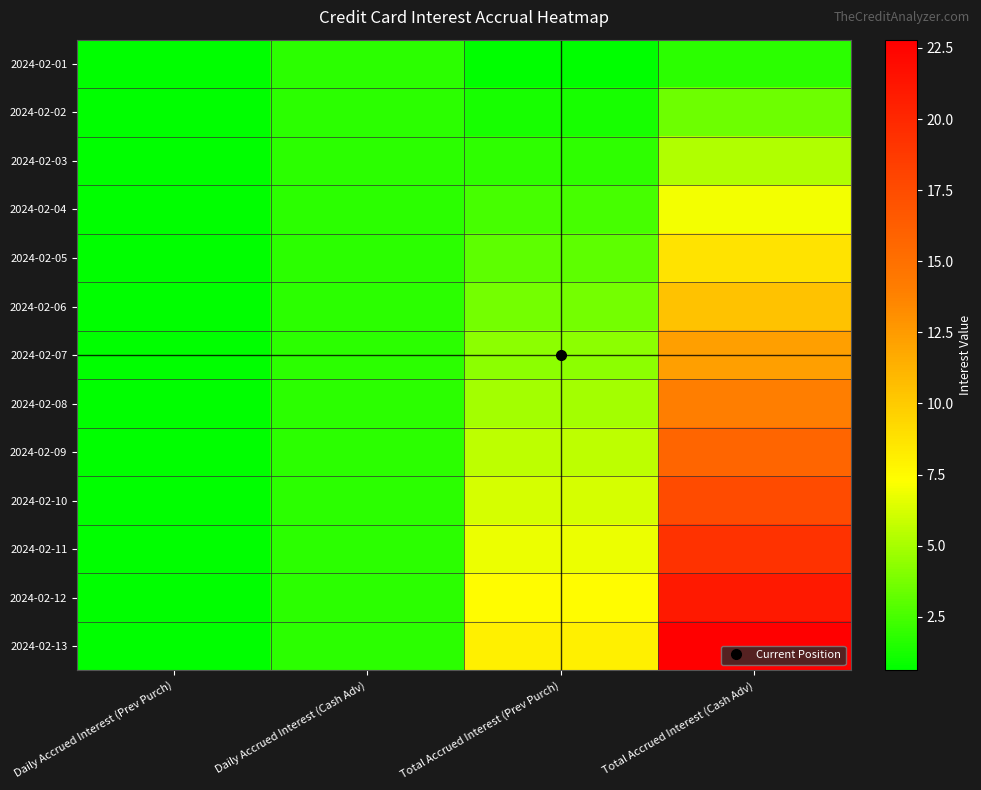

Reading left to right, list all the values displayed in this chart.

2024-02-01: Daily Accrued Interest (Prev Purch)=0.6	Daily Accrued Interest (Cash Adv)=1.7	Total Accrued Interest (Prev Purch)=0.6	Total Accrued Interest (Cash Adv)=1.7
2024-02-02: Daily Accrued Interest (Prev Purch)=0.6	Daily Accrued Interest (Cash Adv)=1.7	Total Accrued Interest (Prev Purch)=1.2	Total Accrued Interest (Cash Adv)=3.5
2024-02-03: Daily Accrued Interest (Prev Purch)=0.6	Daily Accrued Interest (Cash Adv)=1.7	Total Accrued Interest (Prev Purch)=1.8	Total Accrued Interest (Cash Adv)=5.2
2024-02-04: Daily Accrued Interest (Prev Purch)=0.6	Daily Accrued Interest (Cash Adv)=1.7	Total Accrued Interest (Prev Purch)=2.5	Total Accrued Interest (Cash Adv)=7.0
2024-02-05: Daily Accrued Interest (Prev Purch)=0.6	Daily Accrued Interest (Cash Adv)=1.8	Total Accrued Interest (Prev Purch)=3.1	Total Accrued Interest (Cash Adv)=8.7
2024-02-06: Daily Accrued Interest (Prev Purch)=0.6	Daily Accrued Interest (Cash Adv)=1.8	Total Accrued Interest (Prev Purch)=3.7	Total Accrued Interest (Cash Adv)=10.5
2024-02-07: Daily Accrued Interest (Prev Purch)=0.6	Daily Accrued Interest (Cash Adv)=1.8	Total Accrued Interest (Prev Purch)=4.3	Total Accrued Interest (Cash Adv)=12.2
2024-02-08: Daily Accrued Interest (Prev Purch)=0.6	Daily Accrued Interest (Cash Adv)=1.8	Total Accrued Interest (Prev Purch)=4.9	Total Accrued Interest (Cash Adv)=14.0
2024-02-09: Daily Accrued Interest (Prev Purch)=0.6	Daily Accrued Interest (Cash Adv)=1.8	Total Accrued Interest (Prev Purch)=5.6	Total Accrued Interest (Cash Adv)=15.8
2024-02-10: Daily Accrued Interest (Prev Purch)=0.6	Daily Accrued Interest (Cash Adv)=1.8	Total Accrued Interest (Prev Purch)=6.2	Total Accrued Interest (Cash Adv)=17.5
2024-02-11: Daily Accrued Interest (Prev Purch)=0.6	Daily Accrued Interest (Cash Adv)=1.8	Total Accrued Interest (Prev Purch)=6.8	Total Accrued Interest (Cash Adv)=19.3
2024-02-12: Daily Accrued Interest (Prev Purch)=0.6	Daily Accrued Interest (Cash Adv)=1.8	Total Accrued Interest (Prev Purch)=7.4	Total Accrued Interest (Cash Adv)=21.0
2024-02-13: Daily Accrued Interest (Prev Purch)=0.6	Daily Accrued Interest (Cash Adv)=1.8	Total Accrued Interest (Prev Purch)=8.0	Total Accrued Interest (Cash Adv)=22.8